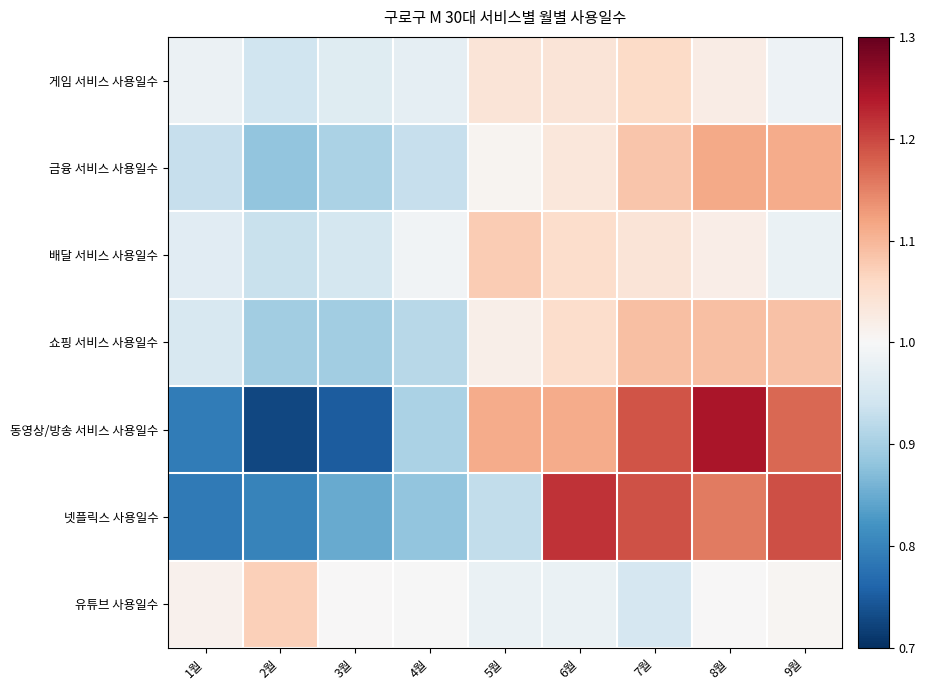

Rank the series at 1월 from lowest to highest value.

넷플릭스 사용일수, 동영상/방송 서비스 사용일수, 금융 서비스 사용일수, 쇼핑 서비스 사용일수, 배달 서비스 사용일수, 게임 서비스 사용일수, 유튜브 사용일수